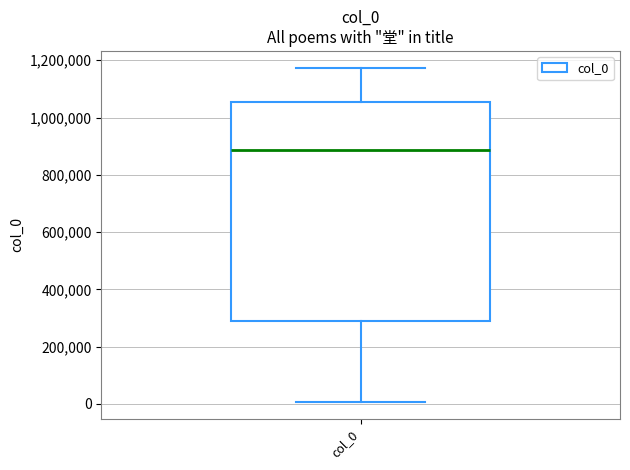

Transcribe this box plot: give where the median line is, the range the box spans, and where the two whiskers end, as read against the y-axis. The values are not printed on the chart, so give them approximately, as read against the axis.

median 880000, box 280000 to 1060000, whiskers 0 to 1180000